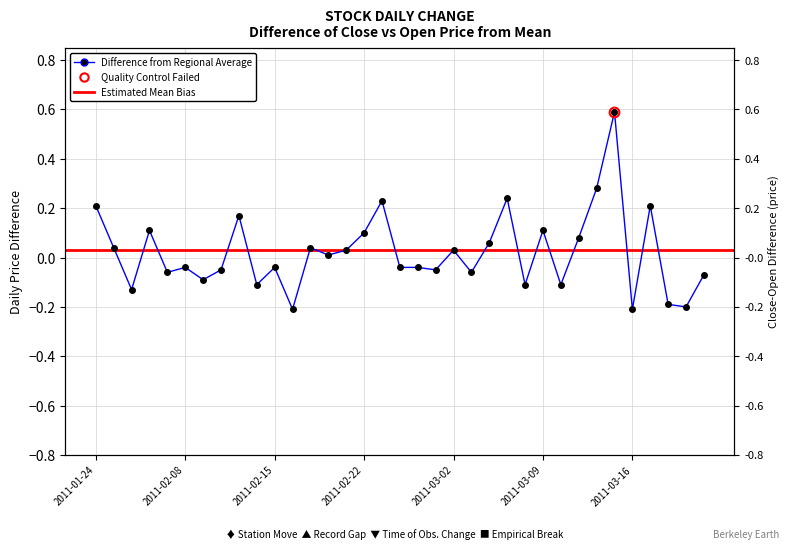

The chart shows a value of 0.1 at 16. True or false?

False